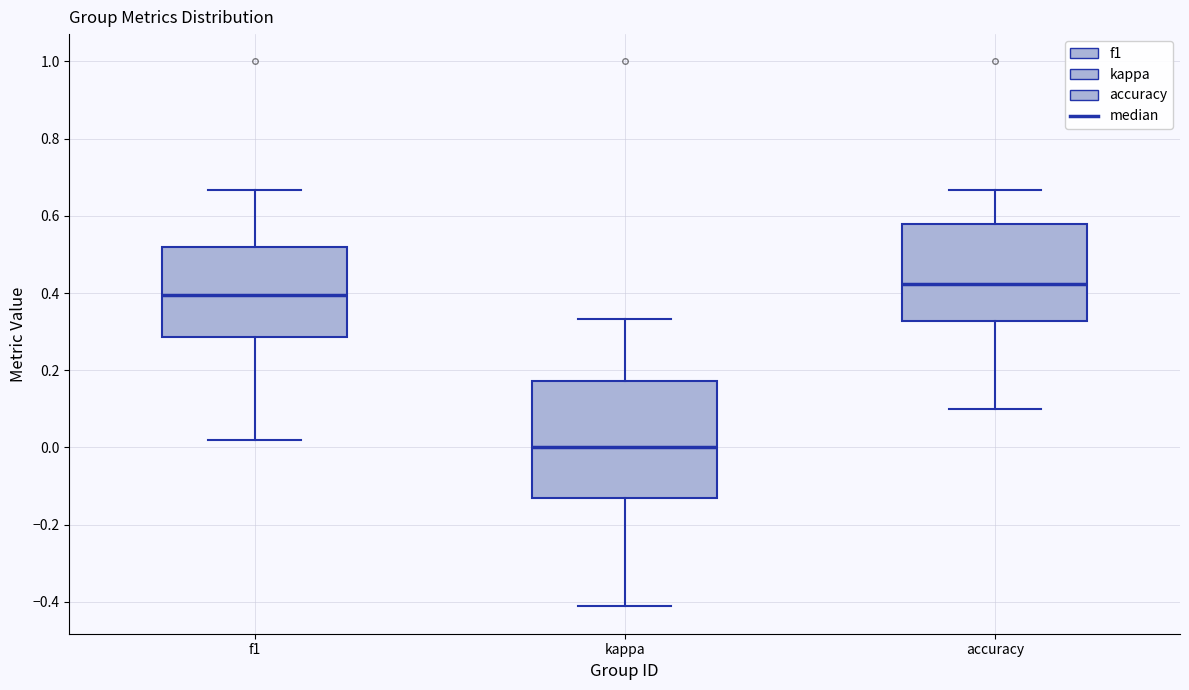

Comparing the boxes themselves (not the whiskers), which one is the tallest?

kappa